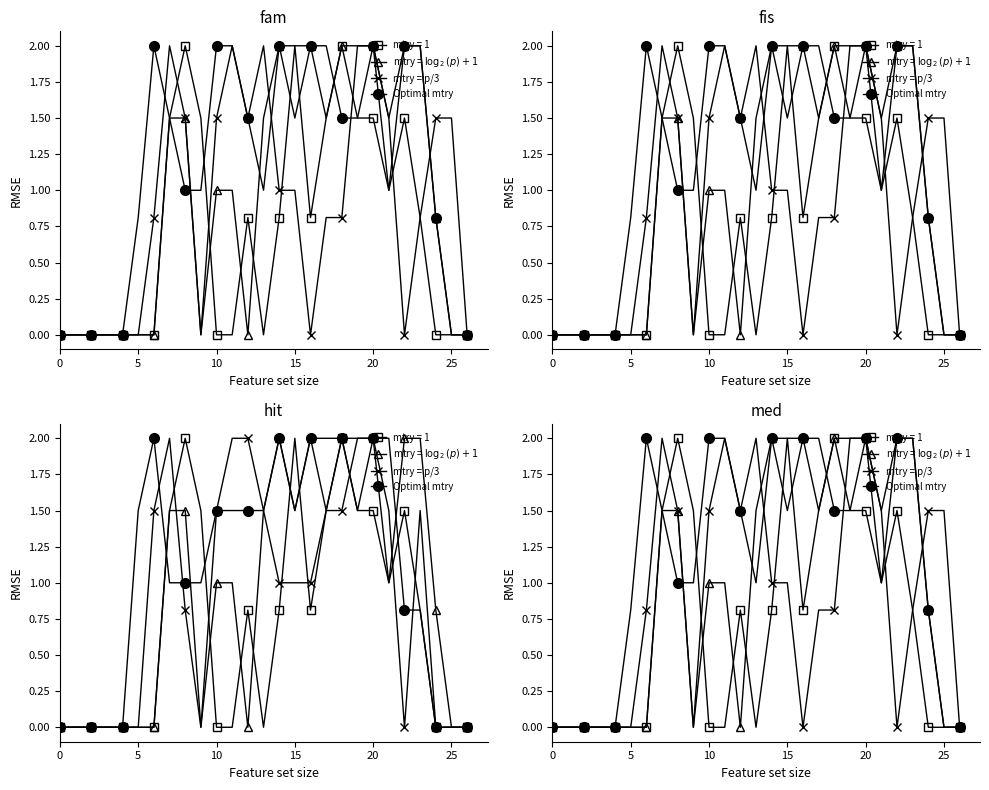

What is the label of the 15th point from the left?

14